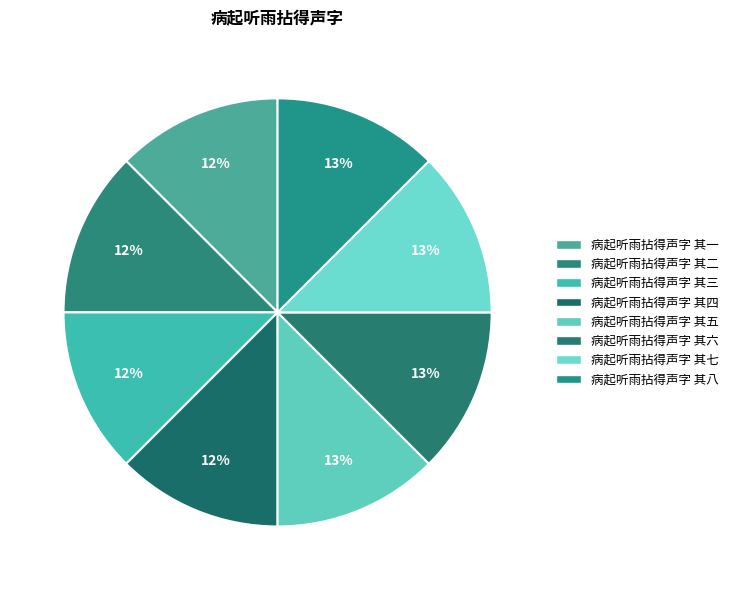

Rank the categories by value from lowest to highest.

病起听雨拈得声字 其一, 病起听雨拈得声字 其二, 病起听雨拈得声字 其三, 病起听雨拈得声字 其四, 病起听雨拈得声字 其五, 病起听雨拈得声字 其六, 病起听雨拈得声字 其七, 病起听雨拈得声字 其八